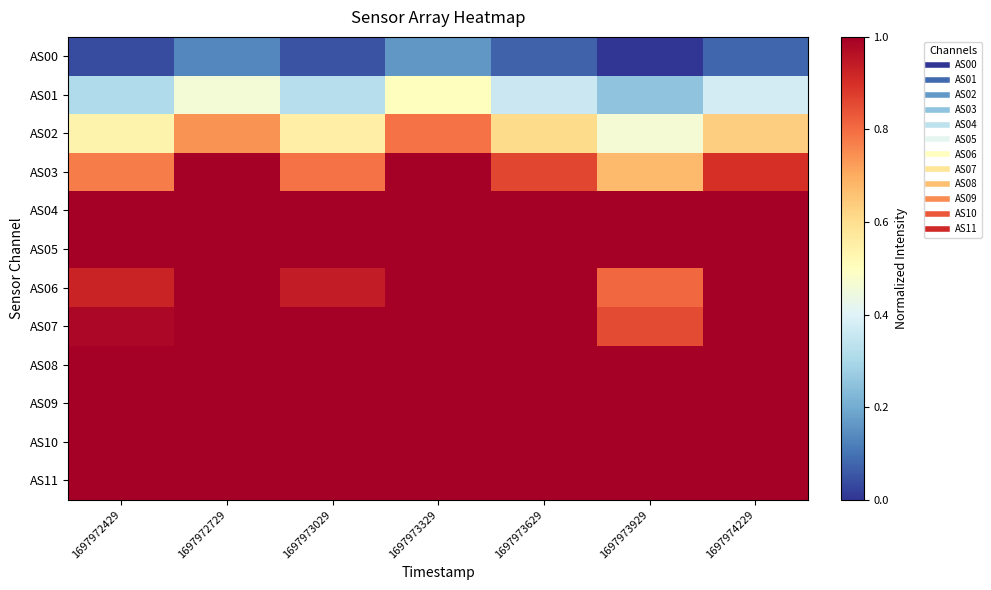

Reading left to right, extract all data points from this chart.

AS00: 1697972429=0.0	1697972729=0.1	1697973029=0.0	1697973329=0.2	1697973629=0.1	1697973929=0.0	1697974229=0.1
AS01: 1697972429=0.3	1697972729=0.5	1697973029=0.3	1697973329=0.5	1697973629=0.4	1697973929=0.3	1697974229=0.4
AS02: 1697972429=0.5	1697972729=0.7	1697973029=0.6	1697973329=0.8	1697973629=0.6	1697973929=0.5	1697974229=0.6
AS03: 1697972429=0.8	1697972729=1.0	1697973029=0.8	1697973329=1.0	1697973629=0.9	1697973929=0.7	1697974229=0.9
AS04: 1697972429=1.0	1697972729=1.0	1697973029=1.0	1697973329=1.0	1697973629=1.0	1697973929=1.0	1697974229=1.0
AS05: 1697972429=1.0	1697972729=1.0	1697973029=1.0	1697973329=1.0	1697973629=1.0	1697973929=1.0	1697974229=1.0
AS06: 1697972429=0.9	1697972729=1.0	1697973029=0.9	1697973329=1.0	1697973629=1.0	1697973929=0.8	1697974229=1.0
AS07: 1697972429=1.0	1697972729=1.0	1697973029=1.0	1697973329=1.0	1697973629=1.0	1697973929=0.9	1697974229=1.0
AS08: 1697972429=1.0	1697972729=1.0	1697973029=1.0	1697973329=1.0	1697973629=1.0	1697973929=1.0	1697974229=1.0
AS09: 1697972429=1.0	1697972729=1.0	1697973029=1.0	1697973329=1.0	1697973629=1.0	1697973929=1.0	1697974229=1.0
AS10: 1697972429=1.0	1697972729=1.0	1697973029=1.0	1697973329=1.0	1697973629=1.0	1697973929=1.0	1697974229=1.0
AS11: 1697972429=1.0	1697972729=1.0	1697973029=1.0	1697973329=1.0	1697973629=1.0	1697973929=1.0	1697974229=1.0